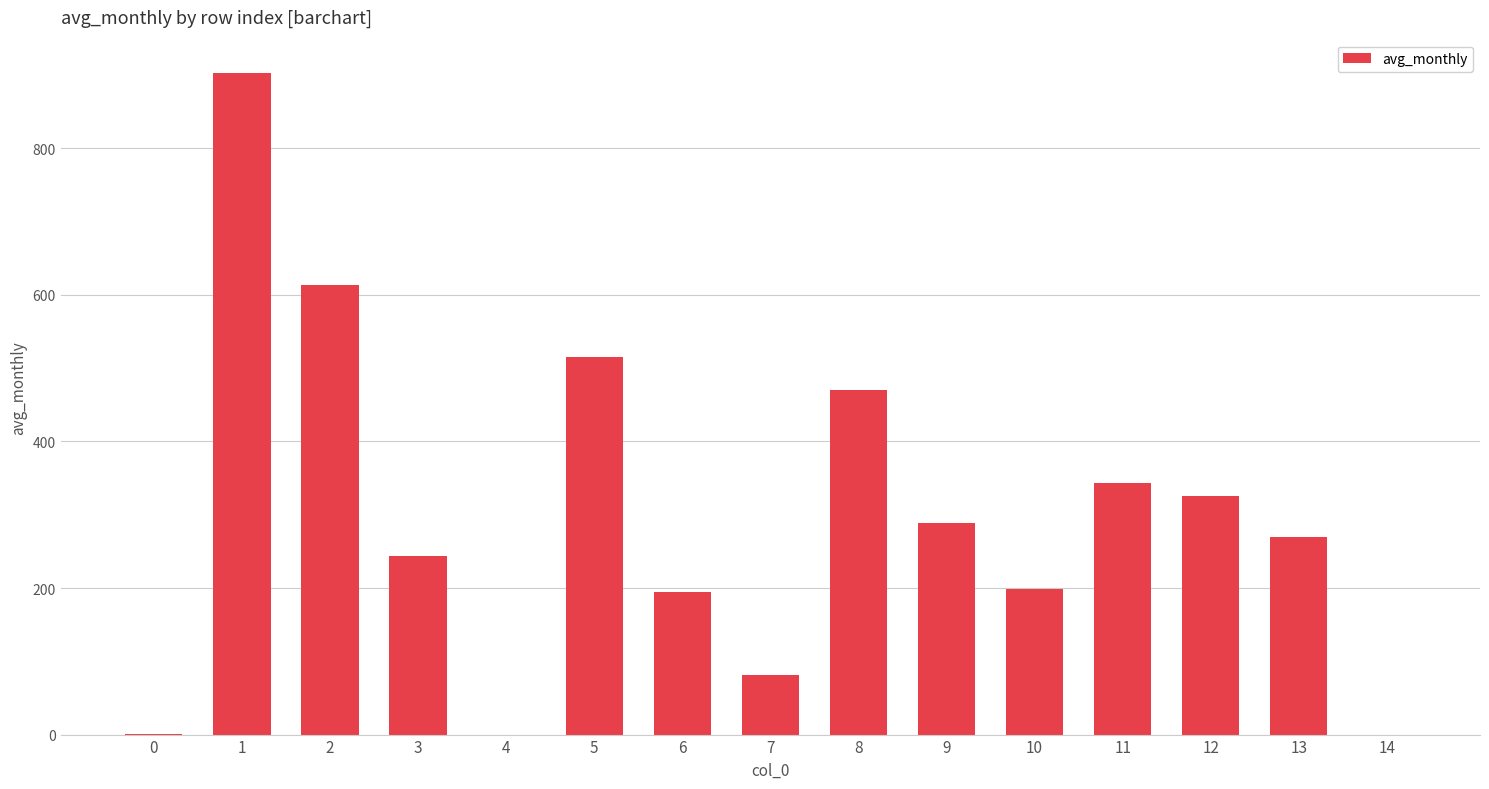

Is it true that the value at 5 is 200.5?

False